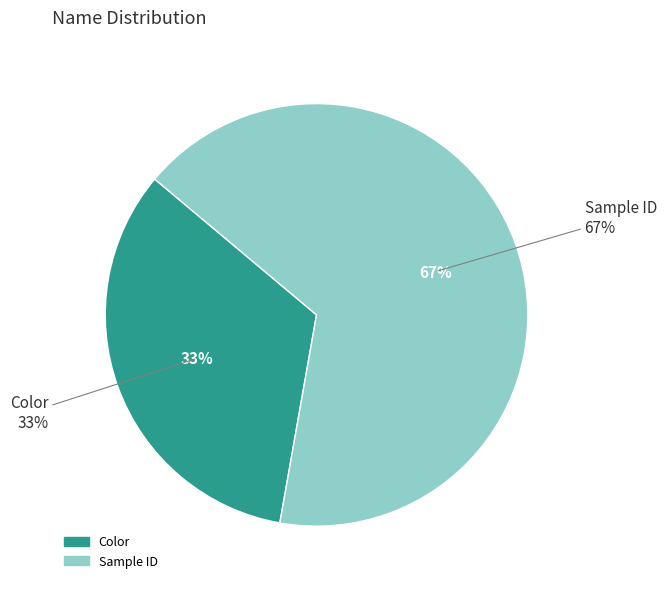

What is the largest slice in the pie chart?

Sample ID